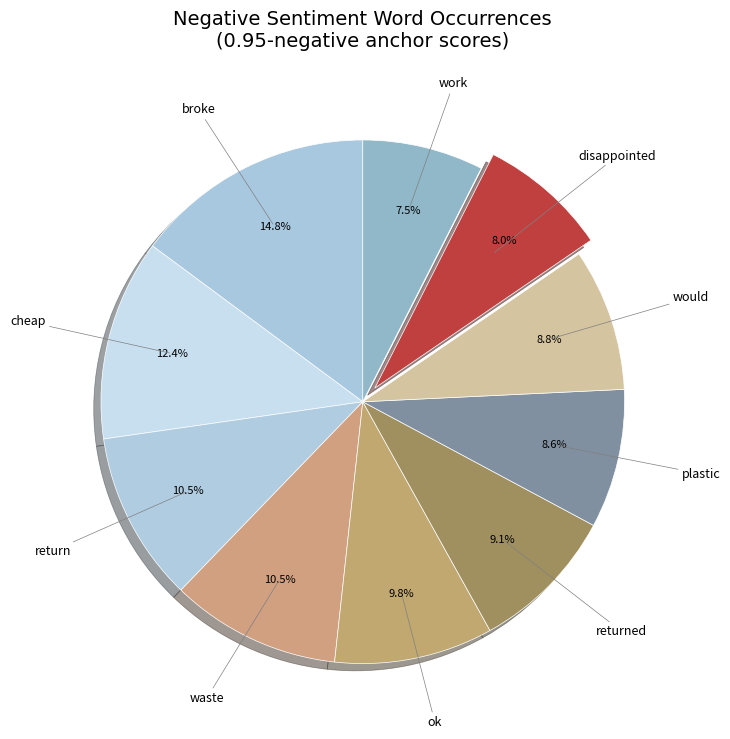

To the nearest percent, what is the average slice percentage?

10%